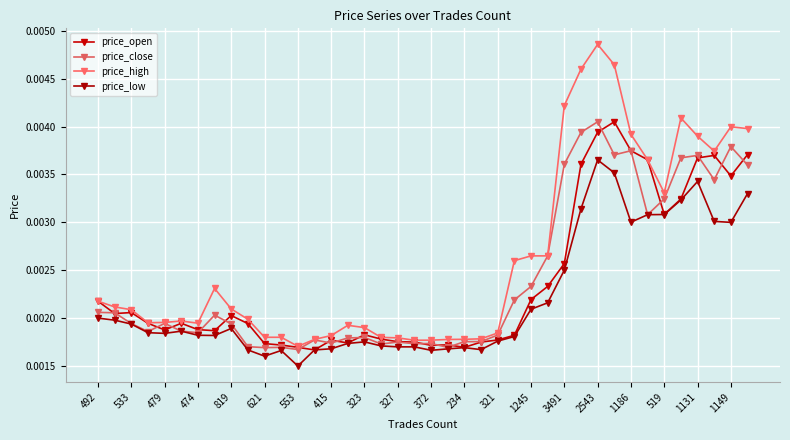

How many lines are shown in the chart?

4